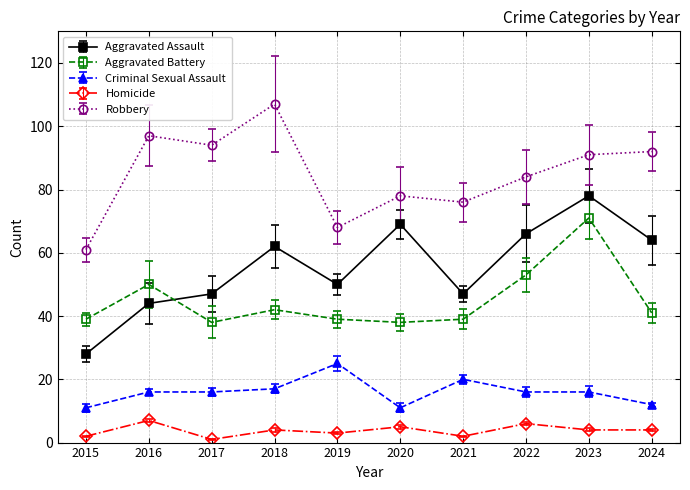

At which category is the sum across all series the highest?

2023